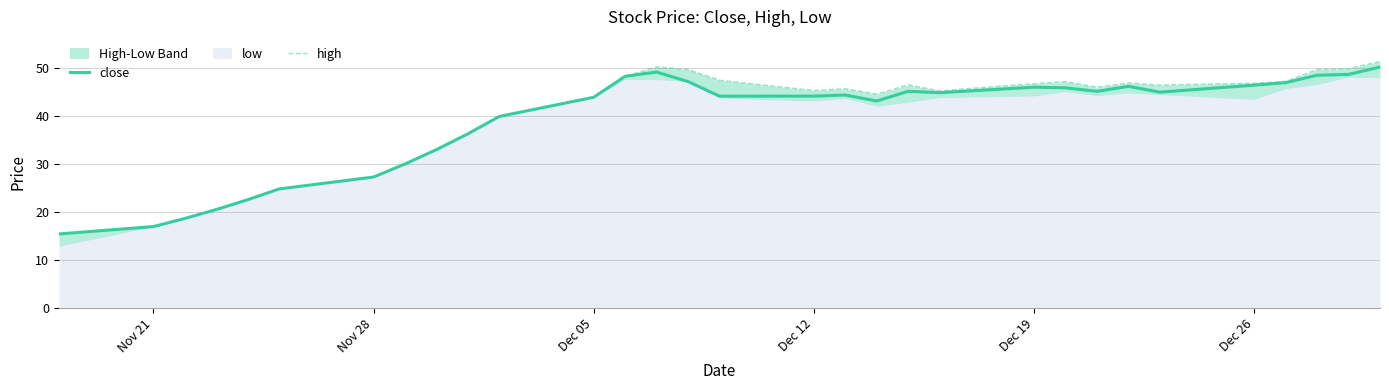

What is the lowest value of the close series?

15.4